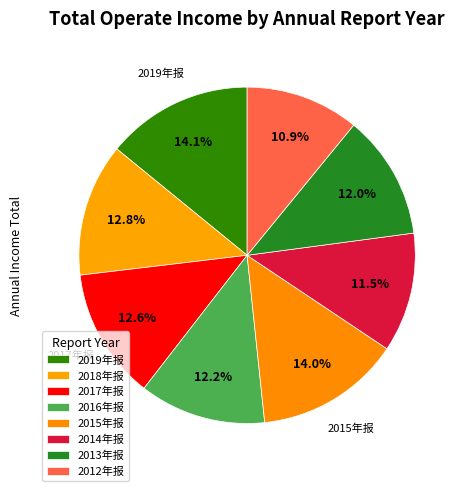

Which category has the smallest portion of the pie?

2012年 年报